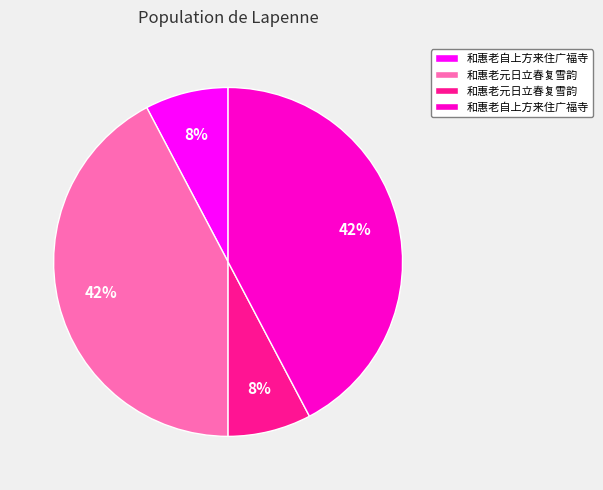

To the nearest percent, what is the average slice percentage?

25%